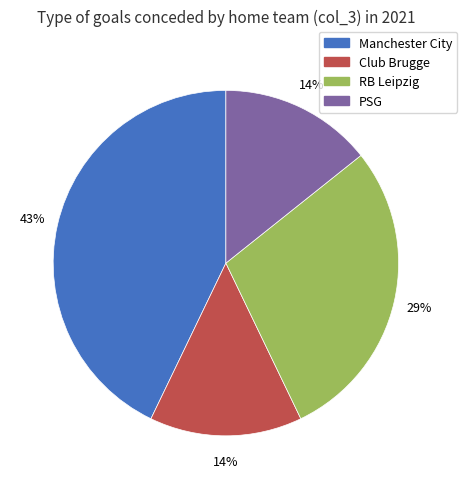

Count the number of slices in the pie.

4